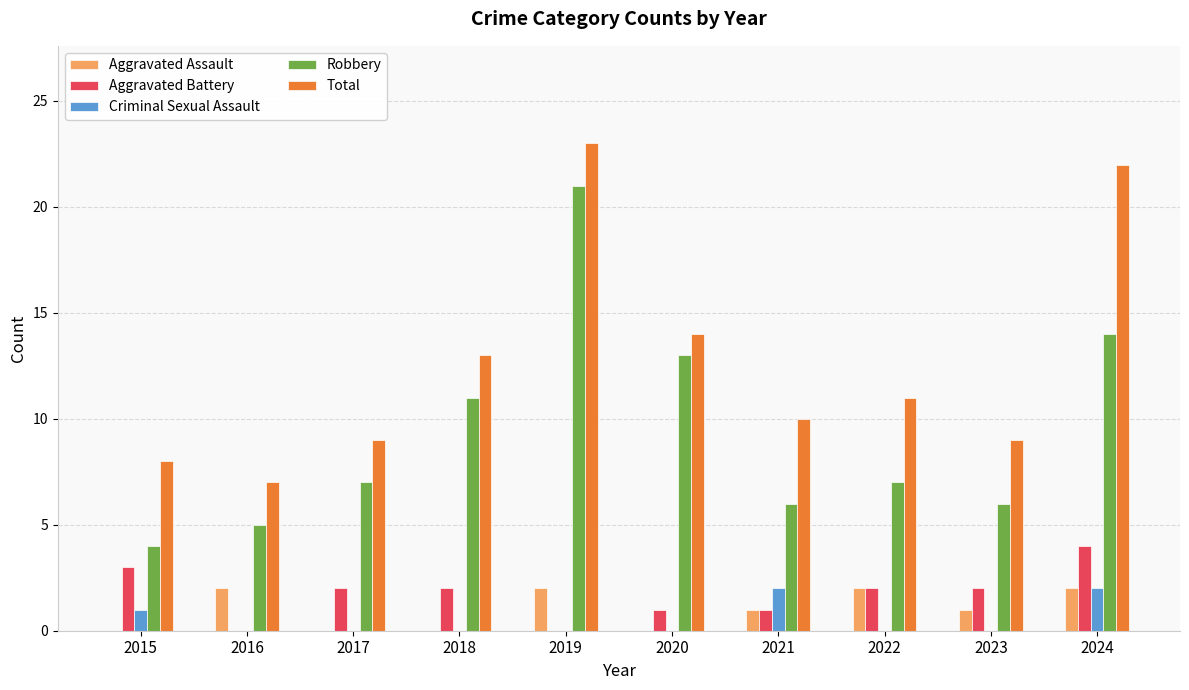

What is the sum of all Aggravated Assault values?

10